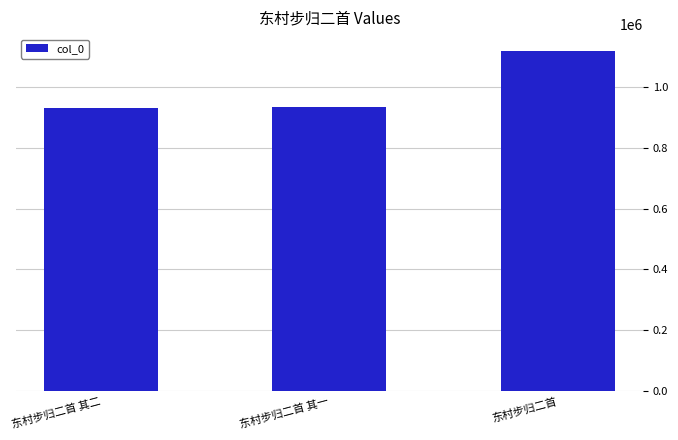

Is it true that the value at 东村步归二首 其一 is 536620?

False